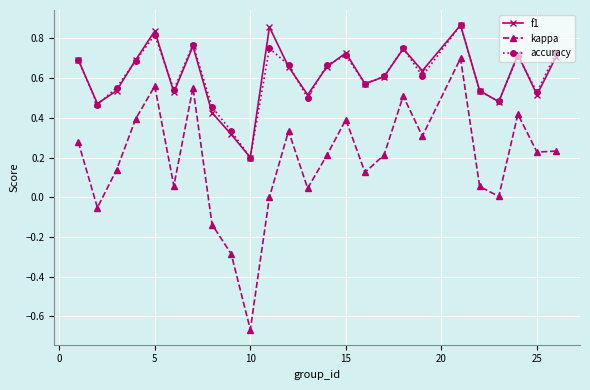

True or false: accuracy and kappa intersect in this chart.

False